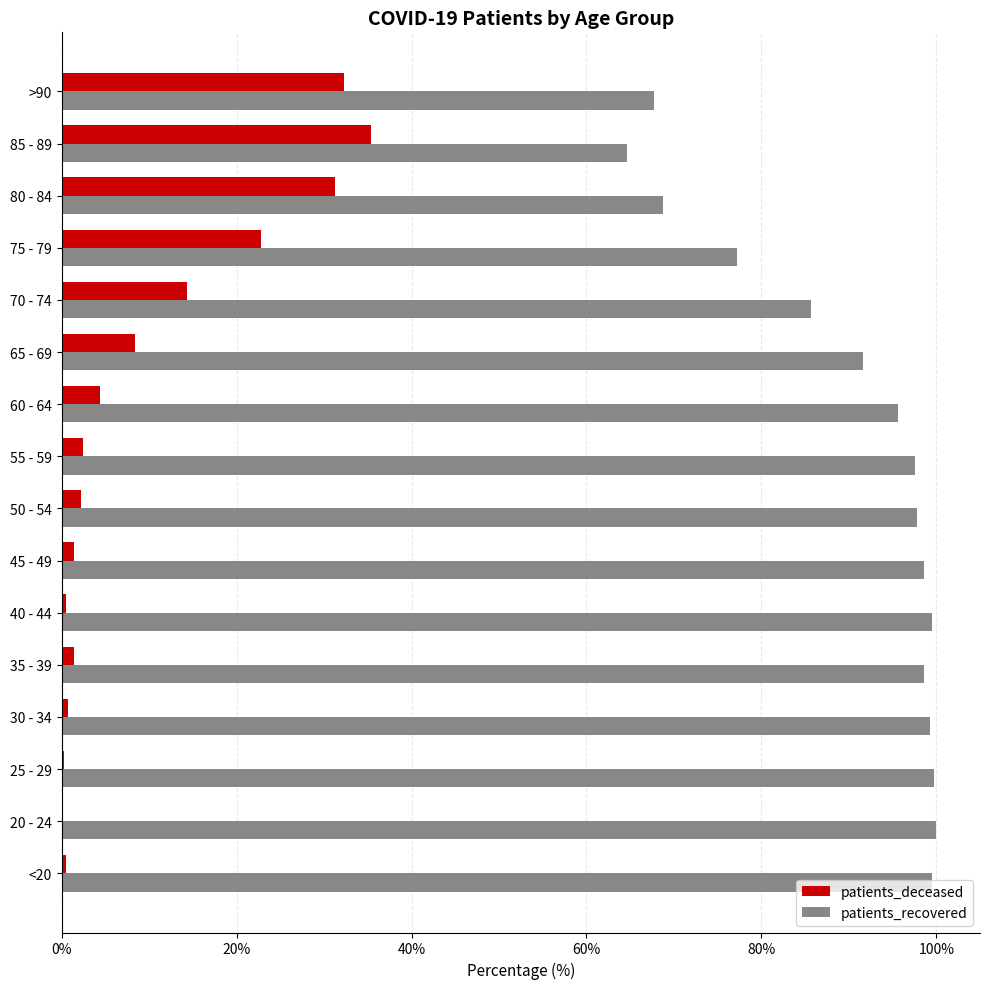

True or false: patients_recovered has a value of 146.7 at 65 - 69.

False